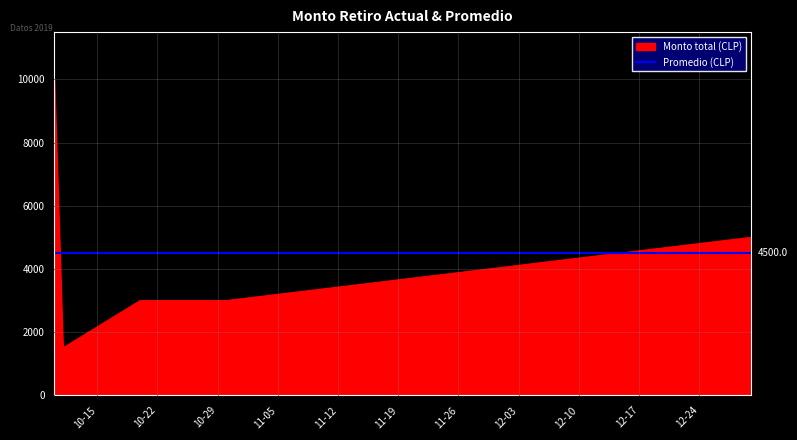

What is the label of the 2nd point from the left?

2019-10-11